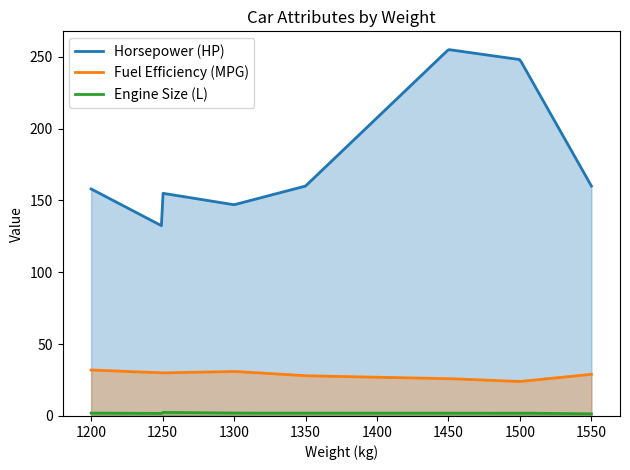

At how many categories does at least one series exceed 186?

2